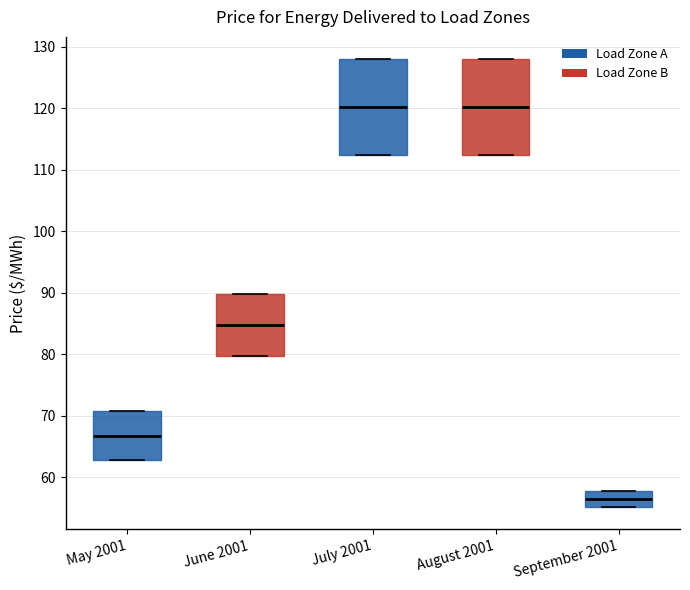

Reading left to right, transcribe this box plot: for each box, give where its median line is, the range the box spans, and where its two whiskers end, as read against the y-axis. The values are not printed on the chart, so give them approximately, as read against the axis.

May 2001: median 67, box 63 to 71, whiskers 63 to 71
June 2001: median 85, box 80 to 90, whiskers 80 to 90
July 2001: median 120, box 113 to 128, whiskers 113 to 128
August 2001: median 120, box 113 to 128, whiskers 113 to 128
September 2001: median 56, box 55 to 58, whiskers 55 to 58